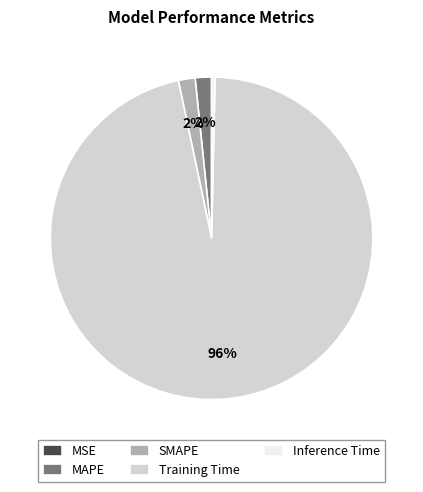

Is the sum of MAPE and SMAPE greater than half?

No